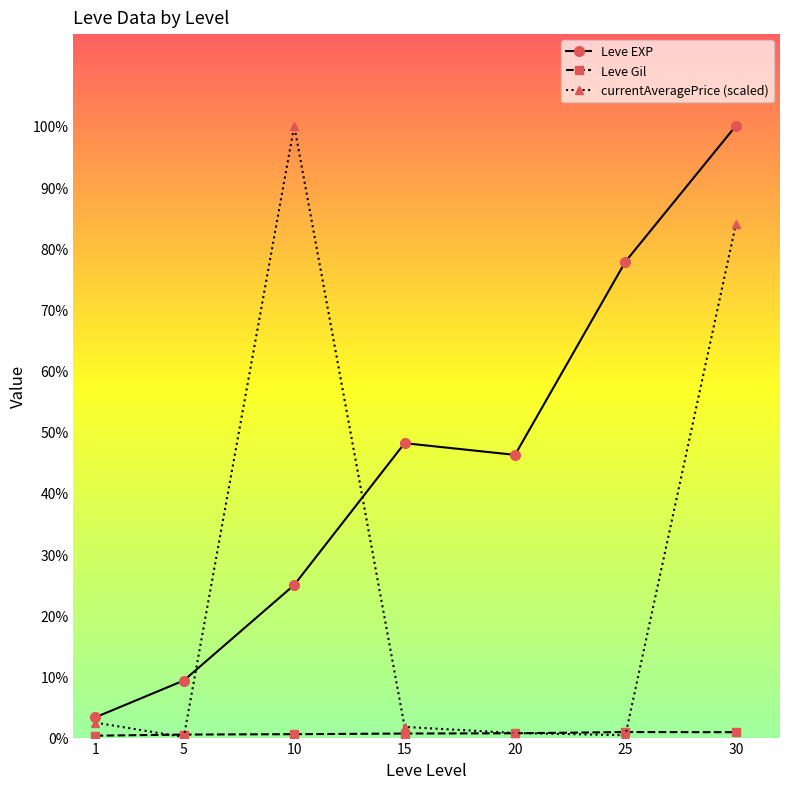

Does the chart have visible grid lines?

No